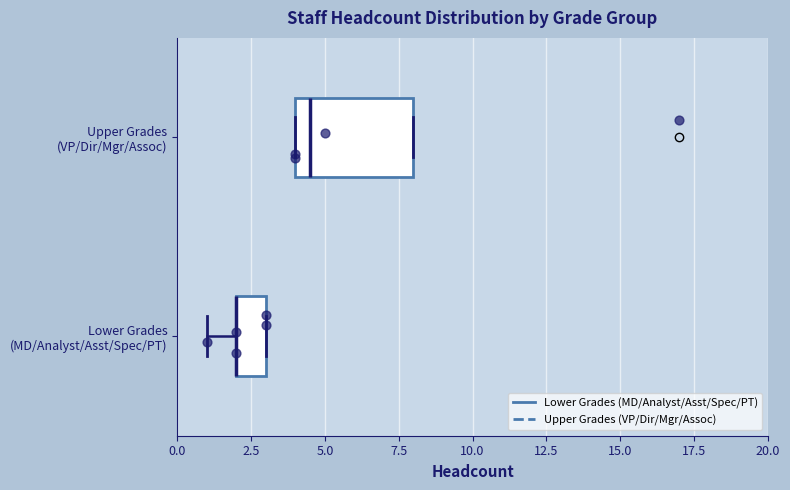

Reading bottom to top, transcribe this box plot: for each box, give where its median line is, the range the box spans, and where its two whiskers end, as read against the x-axis. The values are not printed on the chart, so give them approximately, as read against the axis.

Lower Grades (MD/Analyst/Asst/Spec/PT): median 2.0 (drawn on the box's left edge), box 2.0 to 3.0, whiskers 1.0 to 3.0
Upper Grades (VP/Dir/Mgr/Assoc): median 4.5, box 4.0 to 8.0, whiskers 4.0 to 8.0